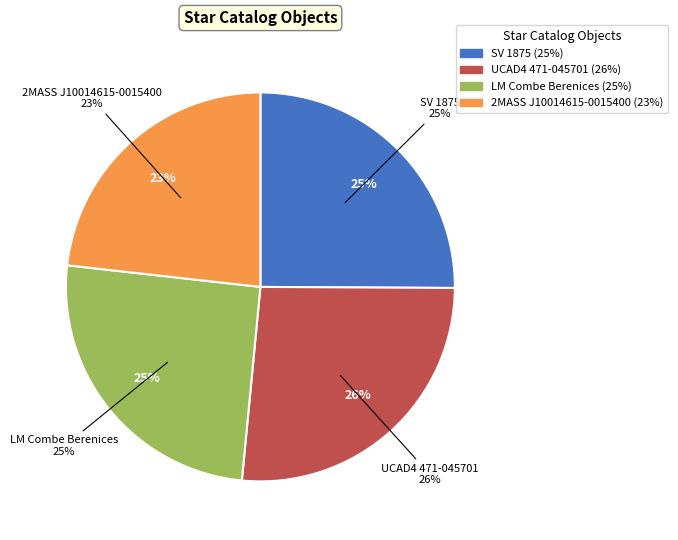

Which slice is the largest?

UCAD4 471-045701